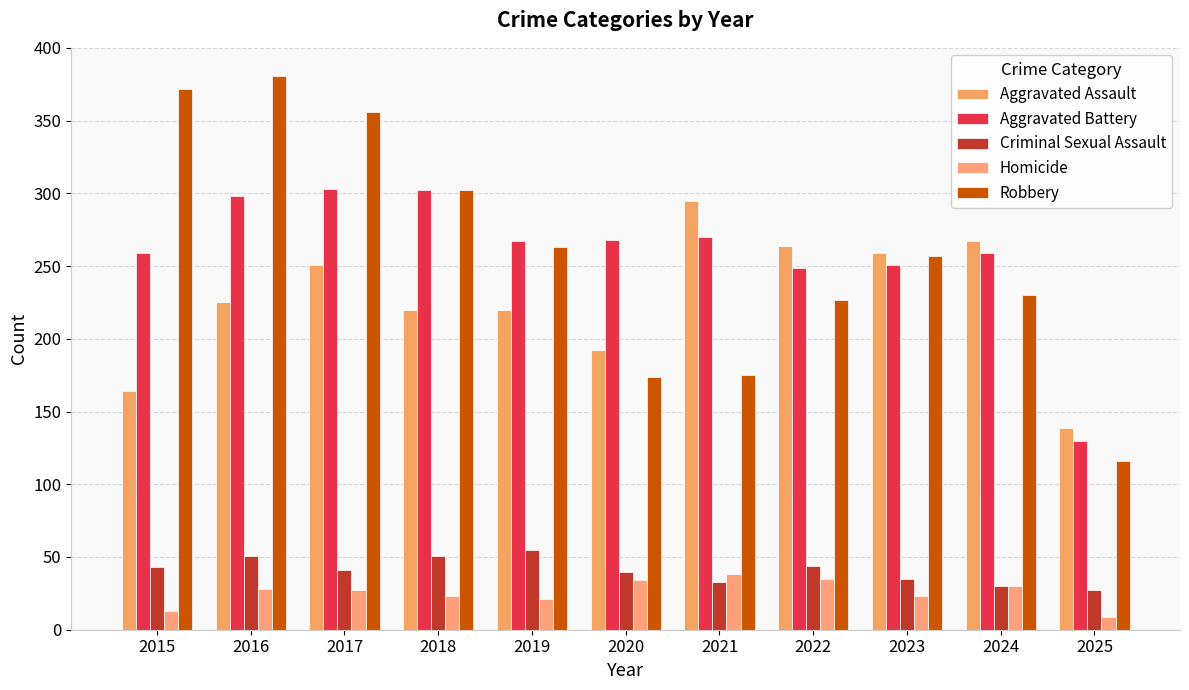

The Criminal Sexual Assault series shows 21 at 2019. True or false?

False